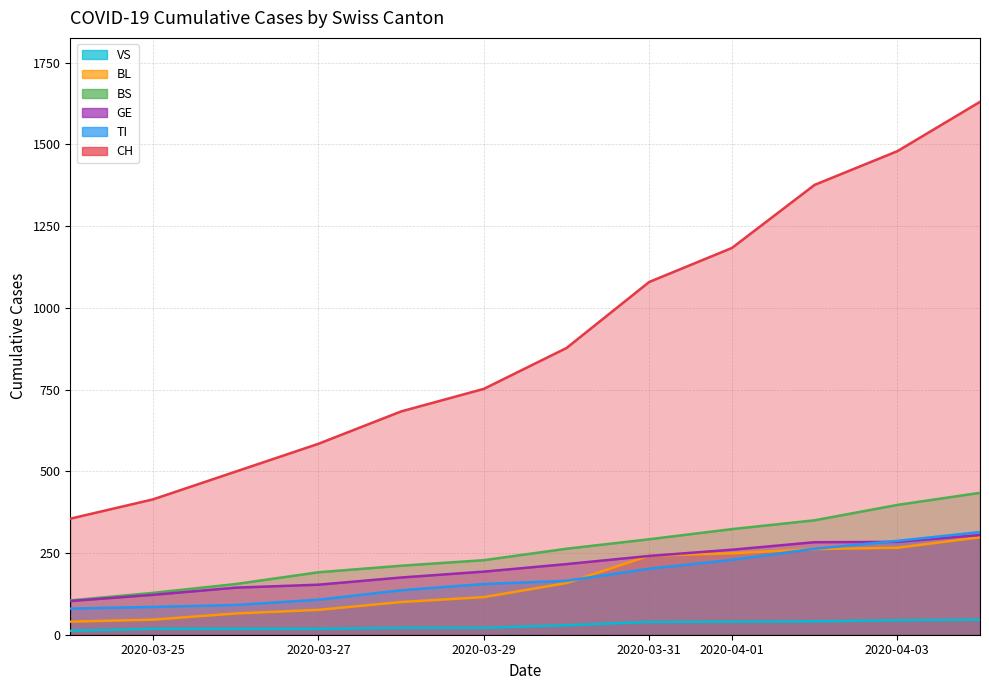

True or false: TI and VS intersect in this chart.

False